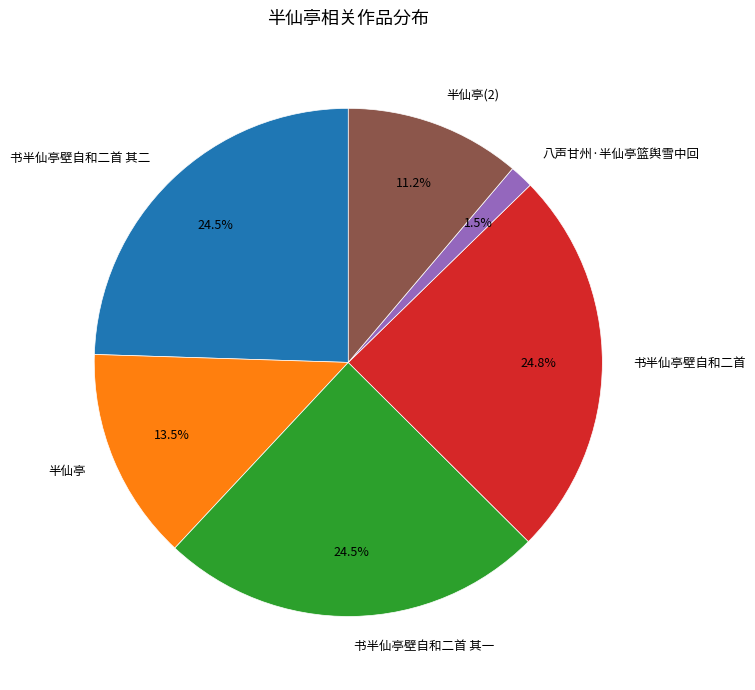

What is the smallest slice in the pie chart?

八声甘州·半仙亭篮舆雪中回